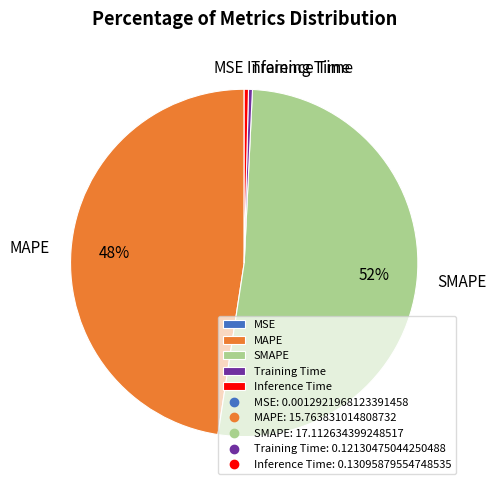

What percentage is the SMAPE slice, to the nearest percent?

52%